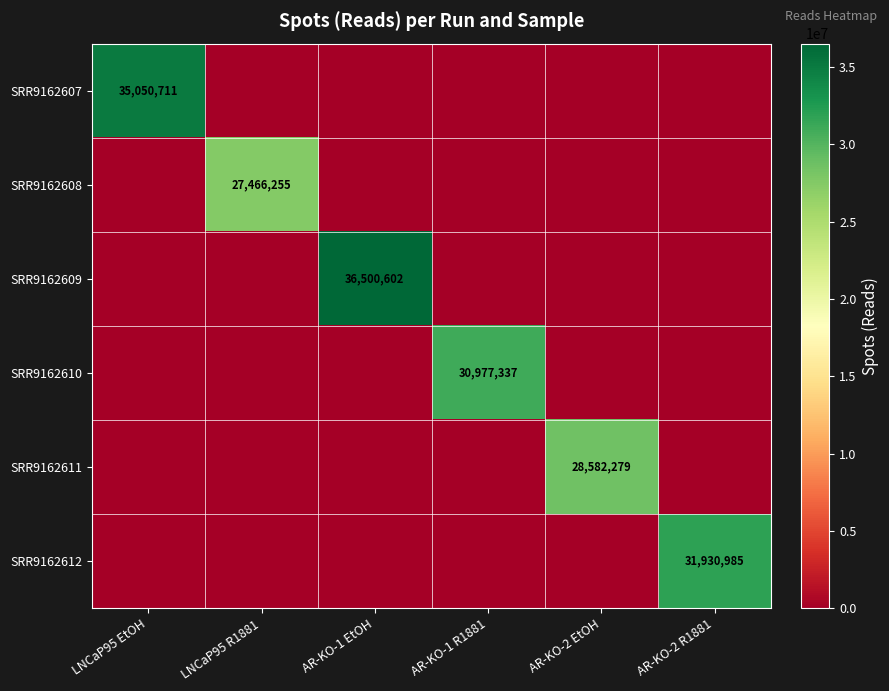

The SRR9162610 series shows 30977337 at AR-KO-1 R1881. True or false?

True